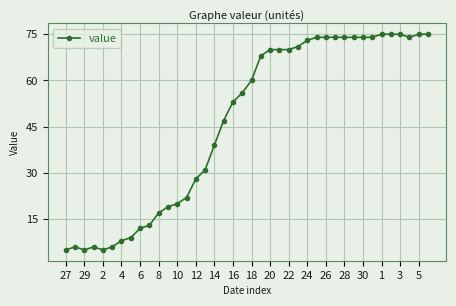

What is the minimum value shown in the chart?

5